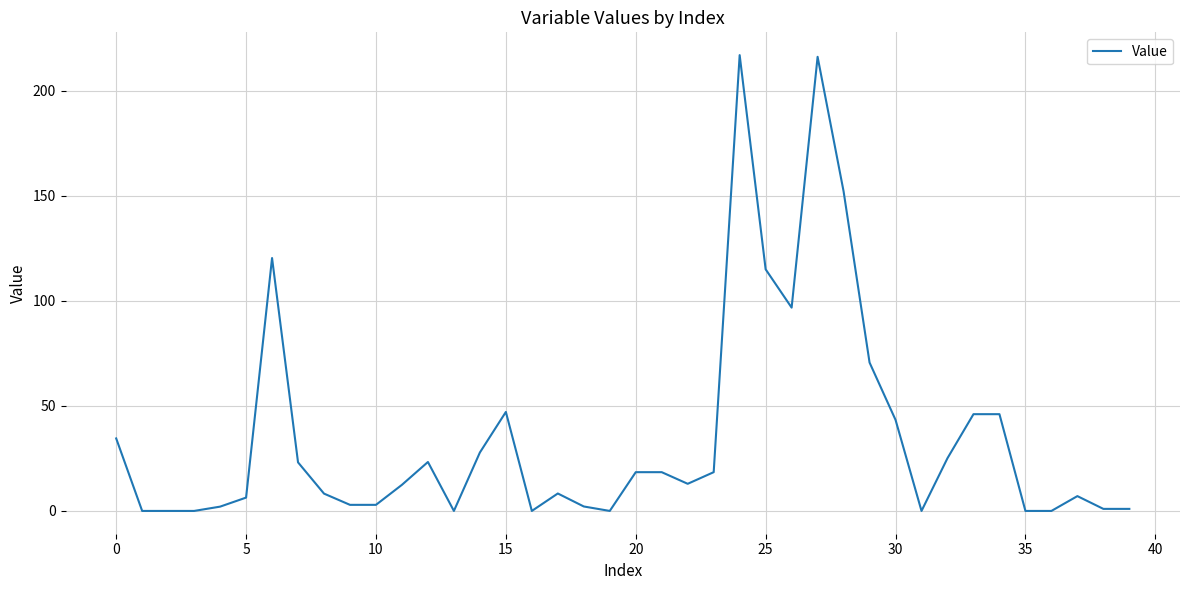

Is this an area chart (filled region under the line)?

No